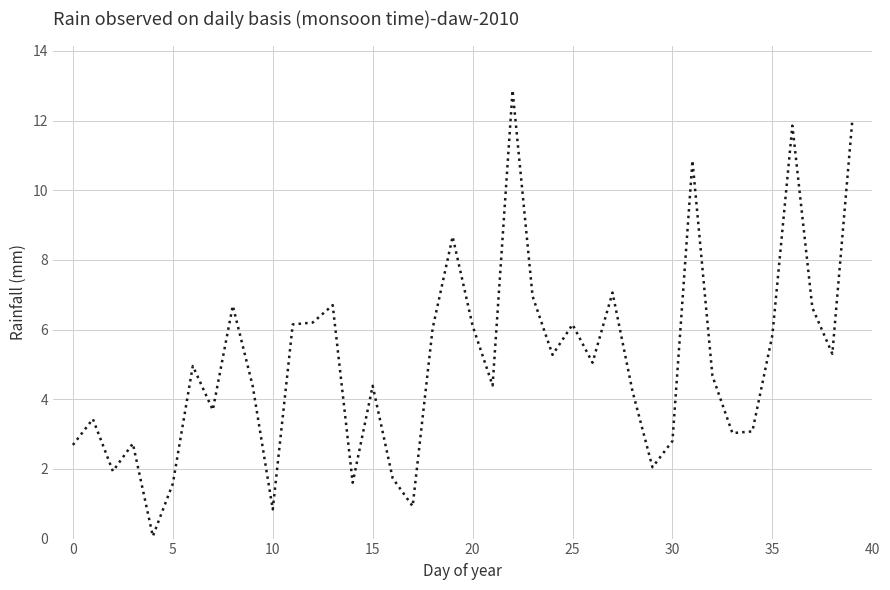

What is the greatest value displayed?

12.9